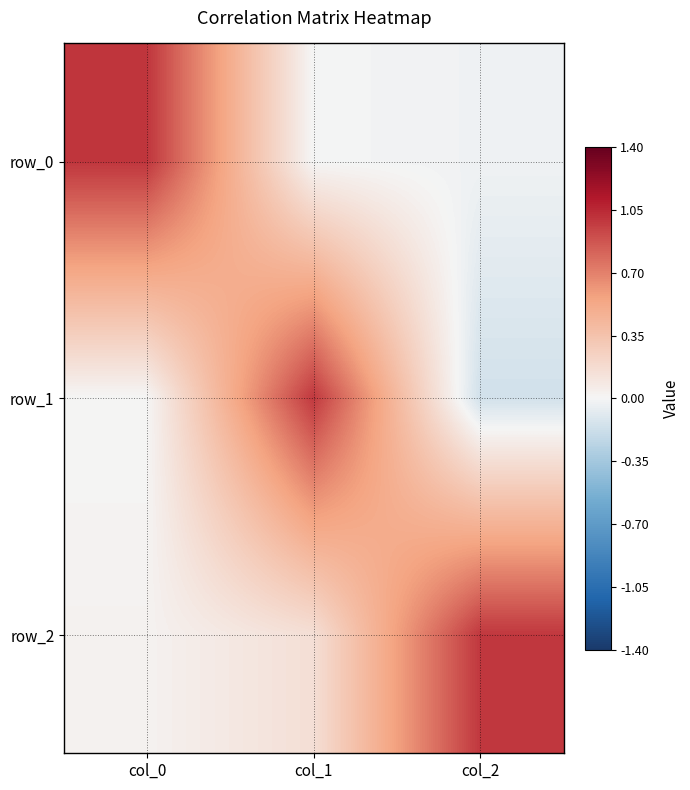

Rank the series by their maximum value, from highest to lowest.

row_0, row_1, row_2